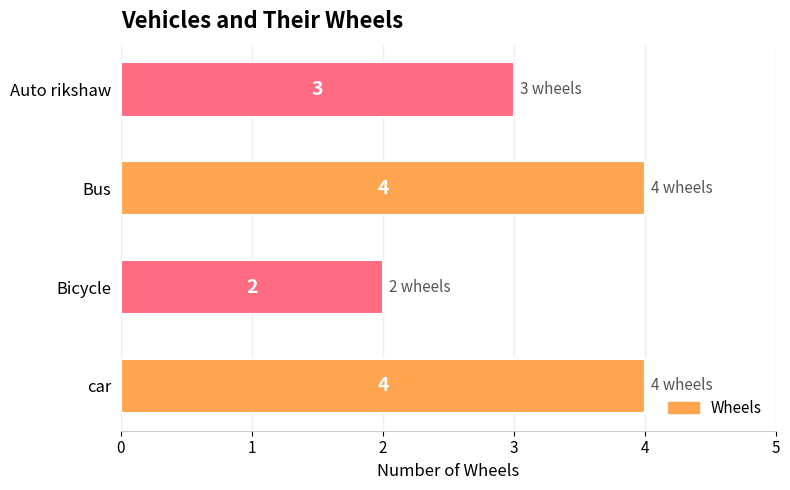

Reading top to bottom, list all the values displayed in this chart.

3	4	2	4